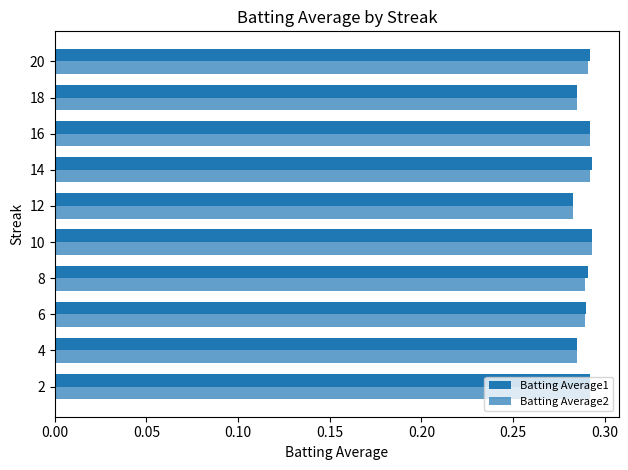

How many distinct data groups are displayed?

2